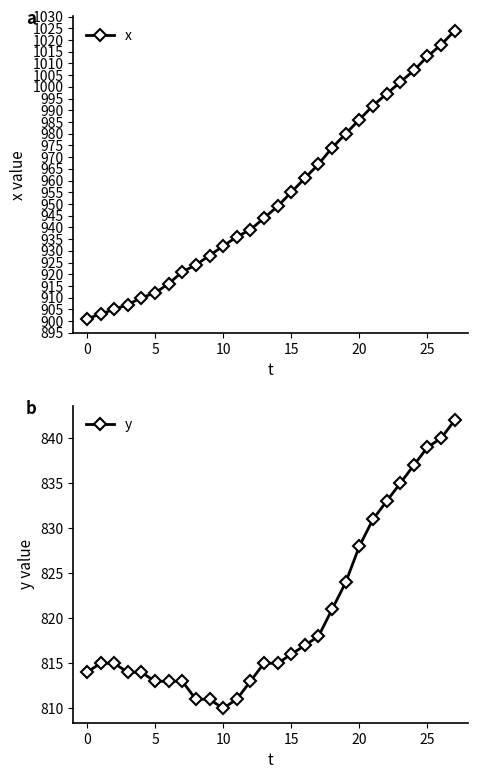

The x series shows 955 at 15. True or false?

True